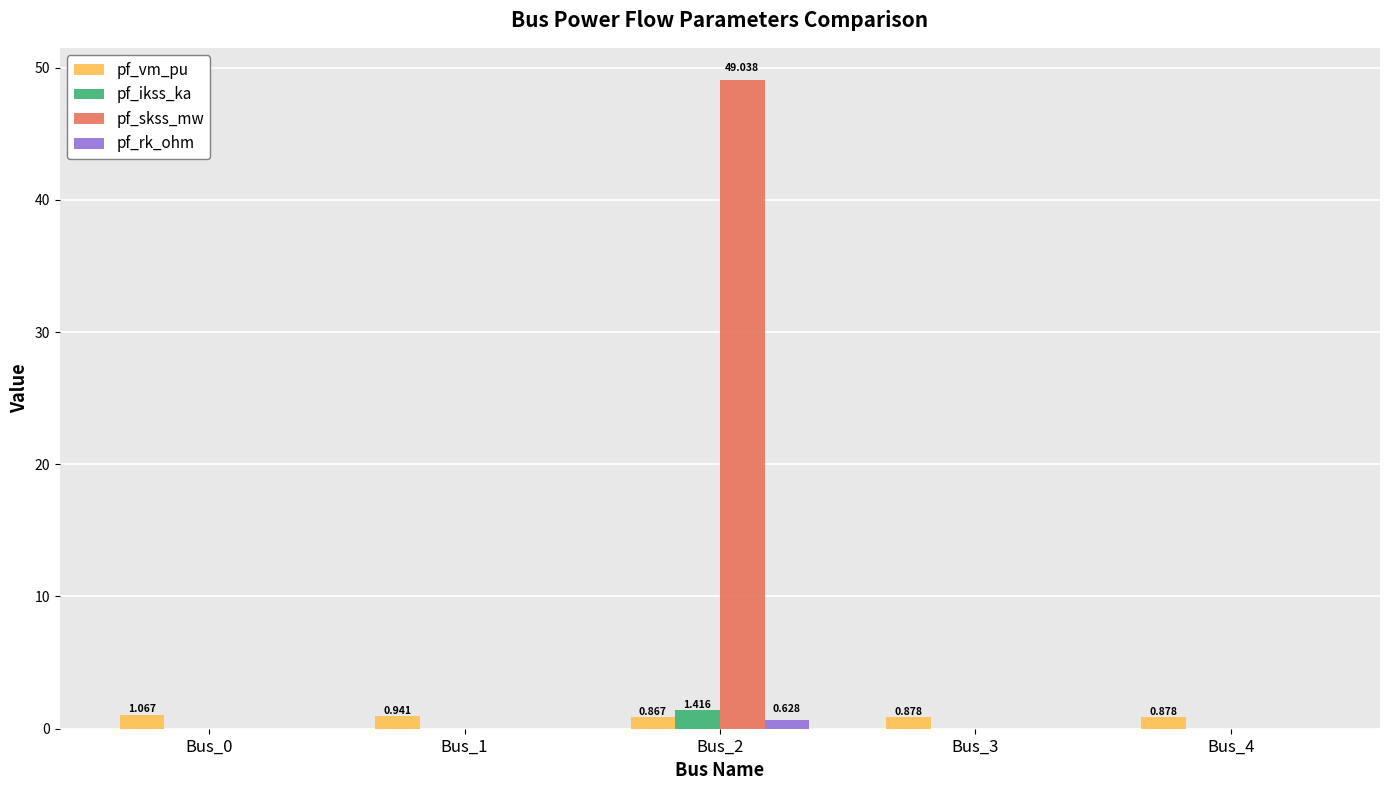

Is the value of pf_rk_ohm at Bus_0 greater than the value of pf_skss_mw at Bus_2?

No